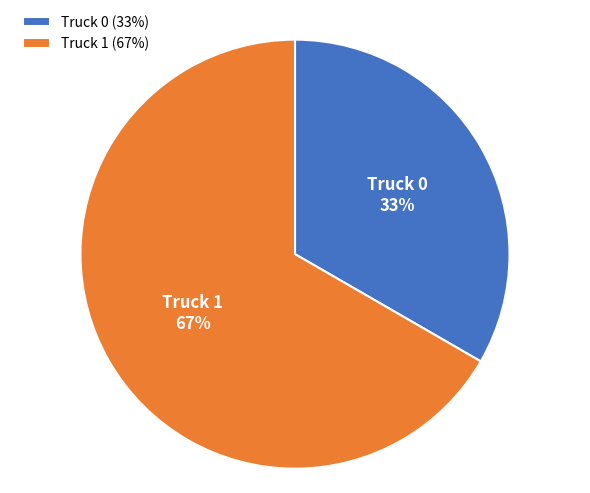

To the nearest percent, what is the average slice percentage?

50%